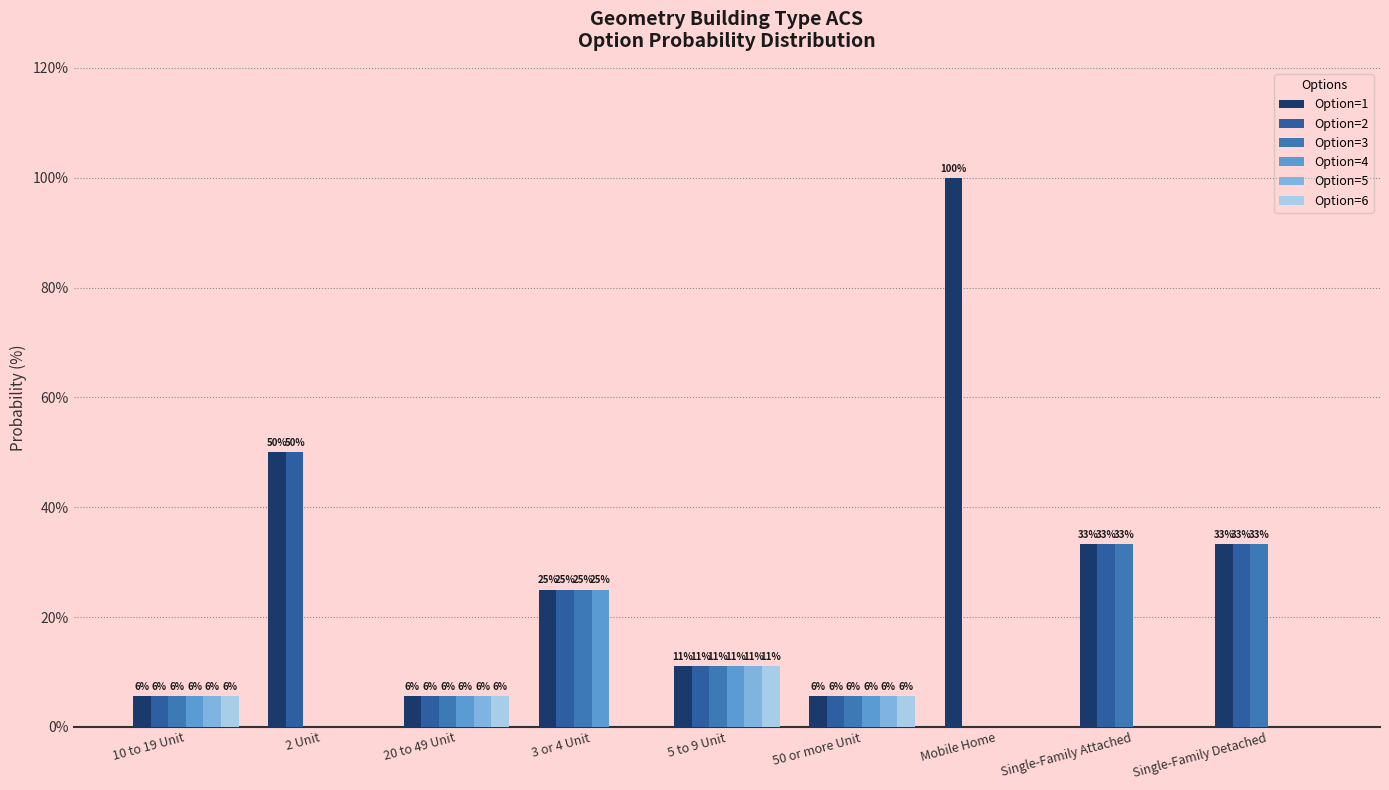

Are the bars horizontal?

No